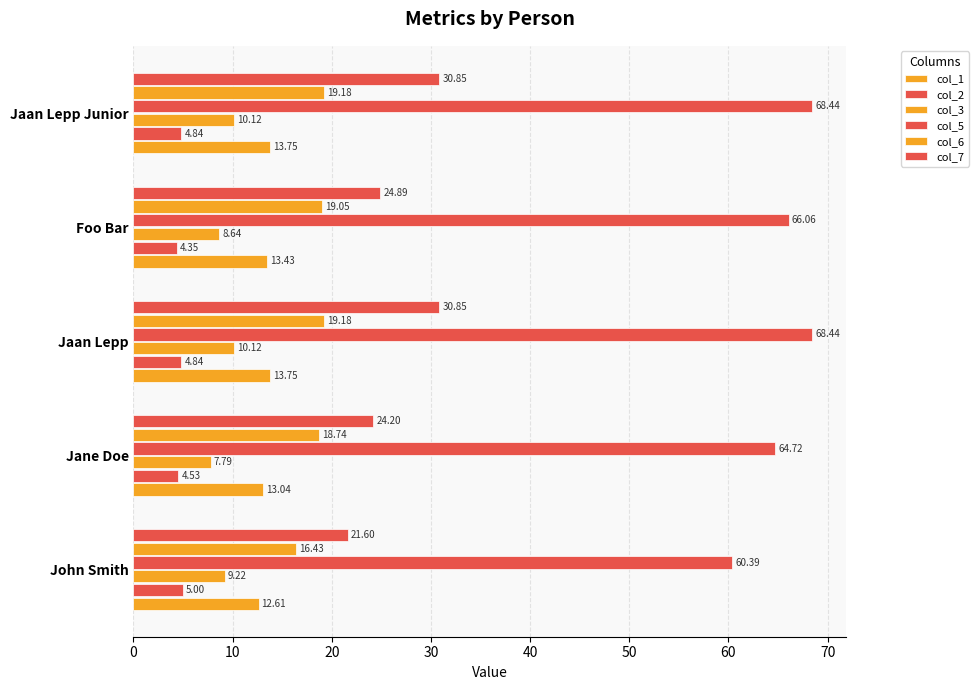

How many distinct data groups are displayed?

6